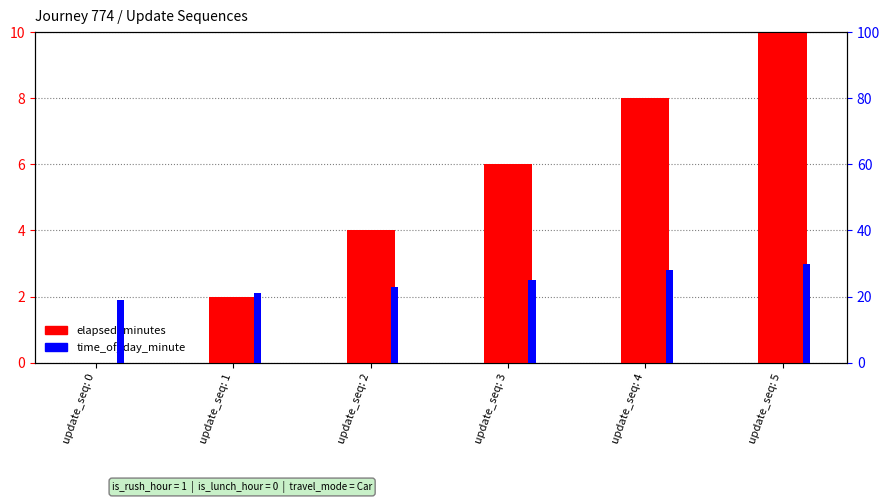

What is the value of the time_of_day_minute bar at the 5th from the left?

28